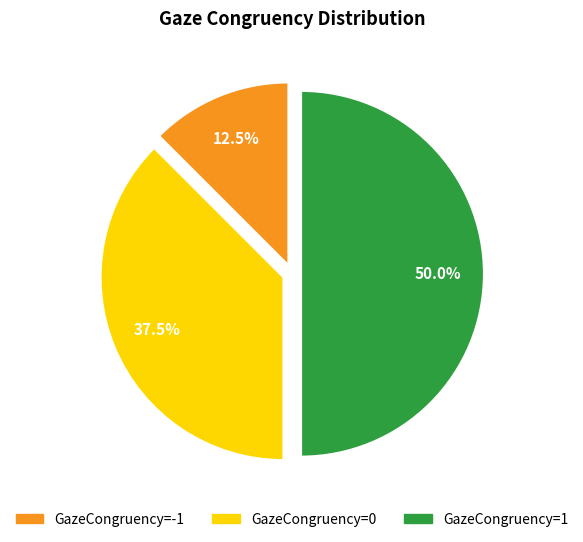

Which category has the biggest portion of the pie?

GazeCongruency=1